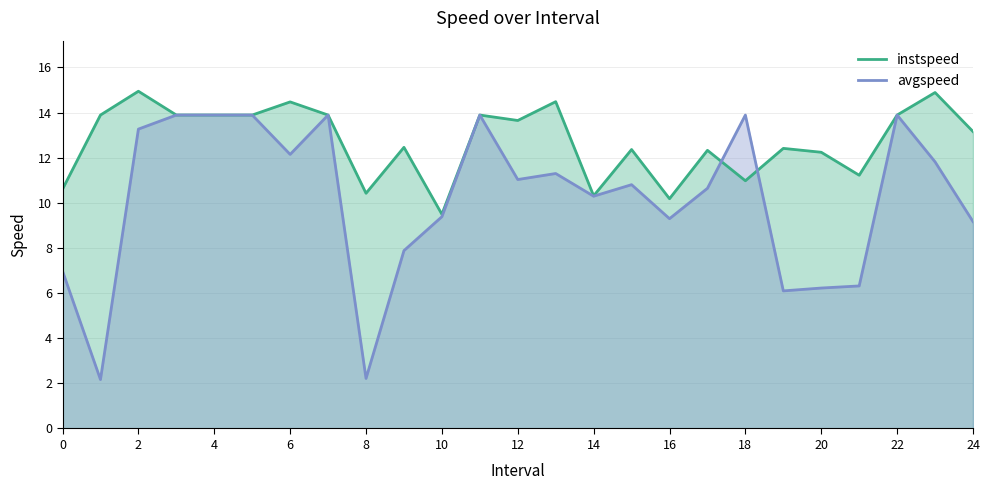

Reading left to right, list all the values displayed in this chart.

instspeed: 10.6	13.9	14.9	13.9	13.9	13.9	14.5	13.9	10.4	12.5	9.5	13.9	13.6	14.5	10.3	12.4	10.2	12.3	11.0	12.4	12.2	11.2	13.9	14.9	13.2
avgspeed: 7.0	2.2	13.3	13.9	13.9	13.9	12.1	13.9	2.2	7.9	9.4	13.9	11.0	11.3	10.3	10.8	9.3	10.6	13.9	6.1	6.2	6.3	13.9	11.8	9.2